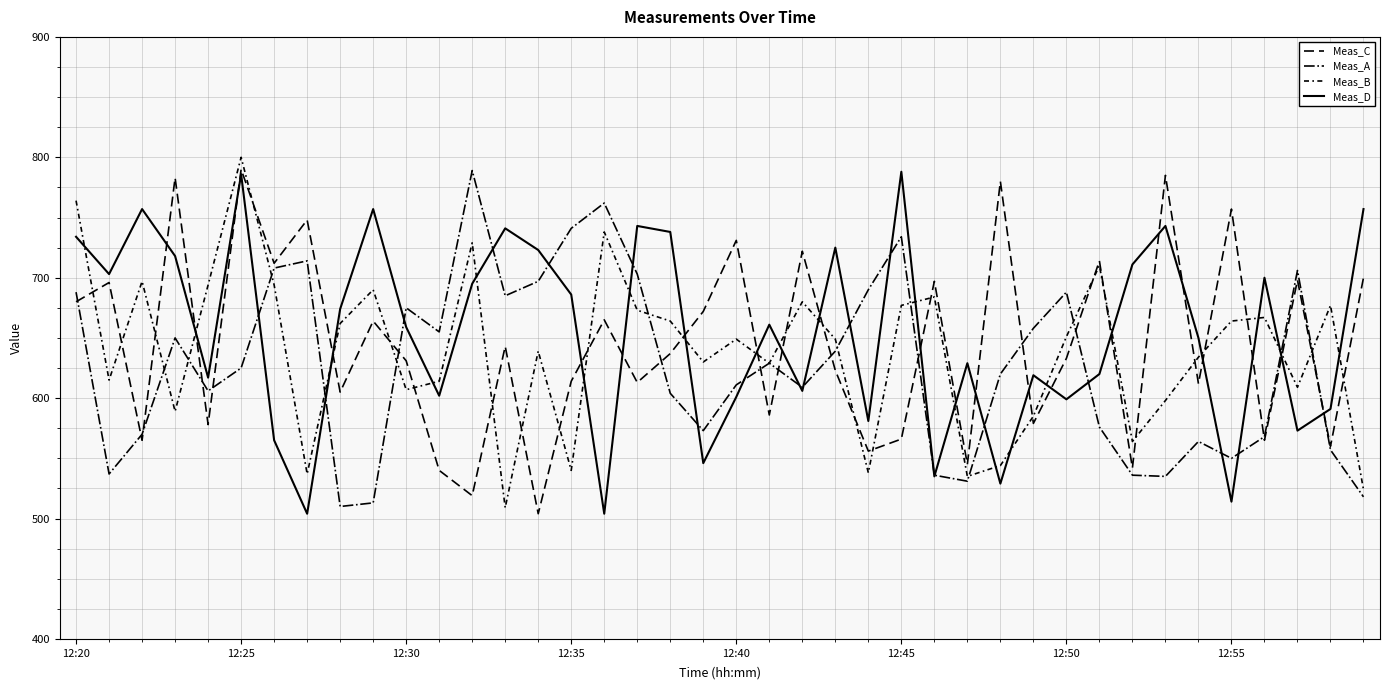

Does the chart have visible grid lines?

Yes